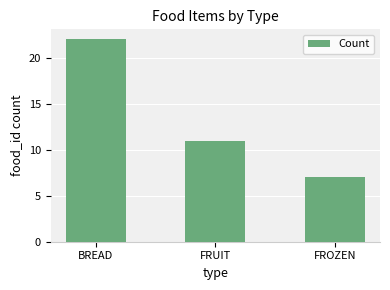

At which label does the data first exceed 11?

BREAD